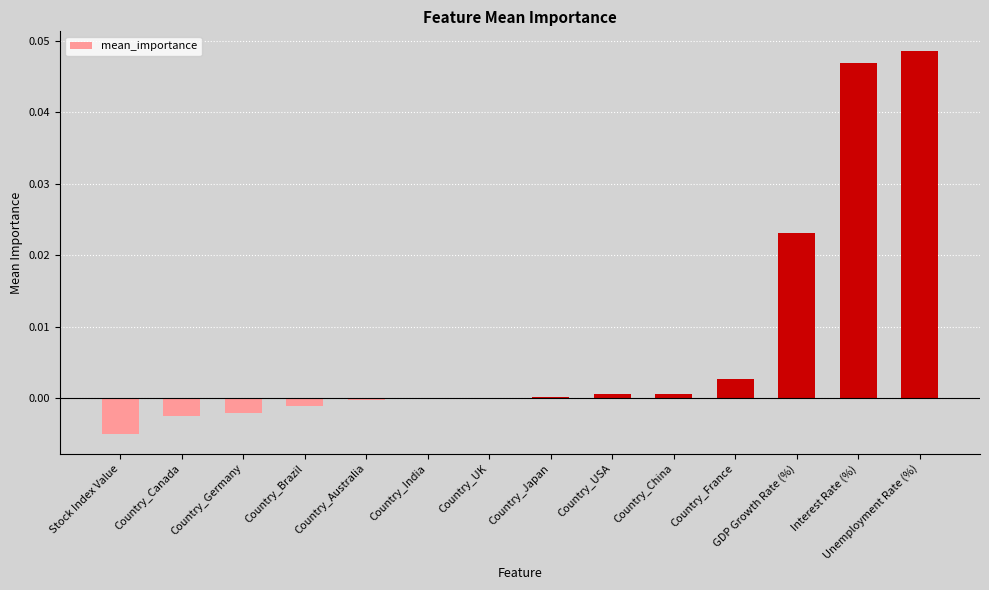

Are the bars horizontal?

No